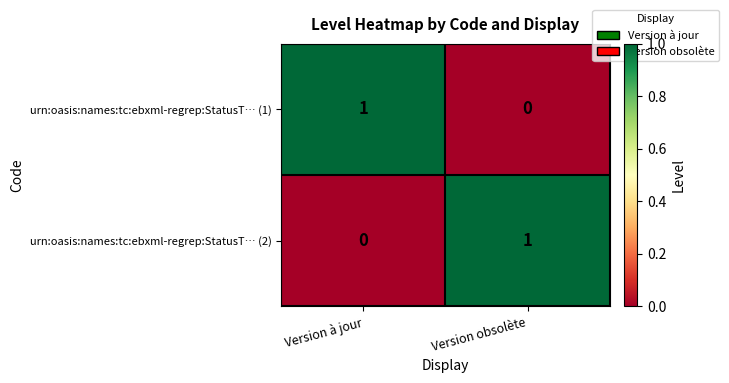

Which category has the lowest value in the urn:oasis:names:tc:ebxml-regrep:StatusT… (2) series?

Version à jour